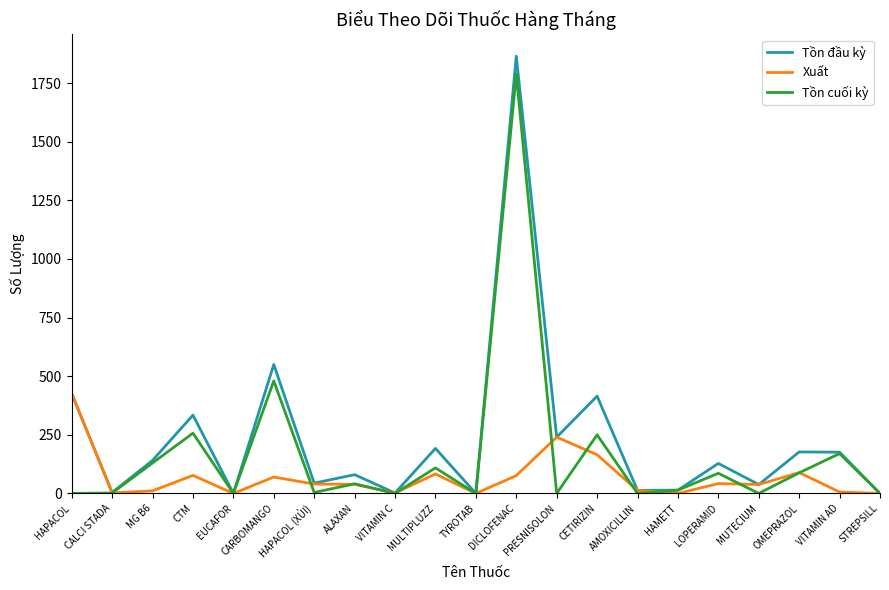

Where is the first local maximum for Tồn cuối kỳ?

CTM